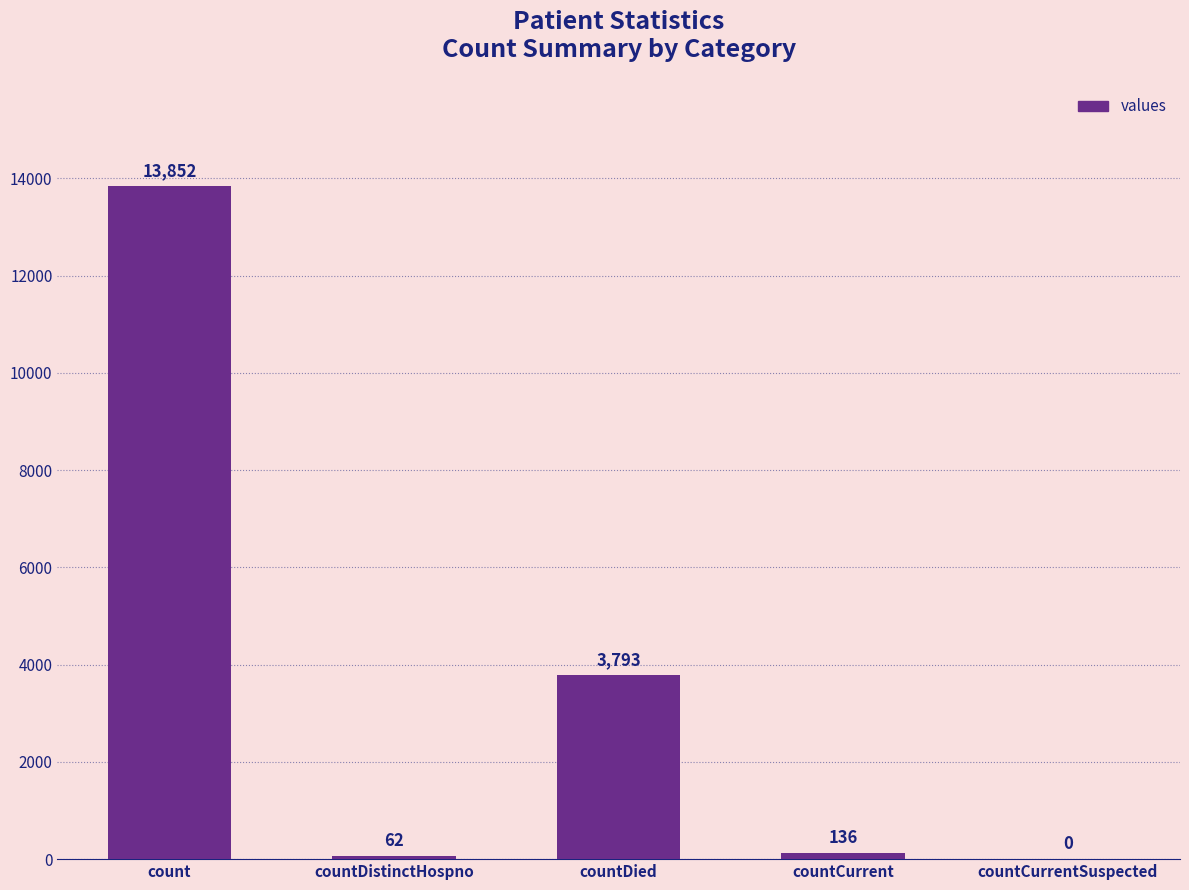

At which label does the data first exceed 136?

count